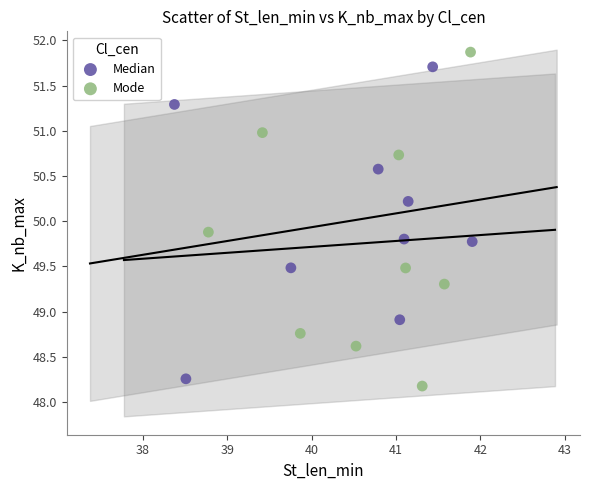

What are all the series names shown in the legend?

Median, Mode